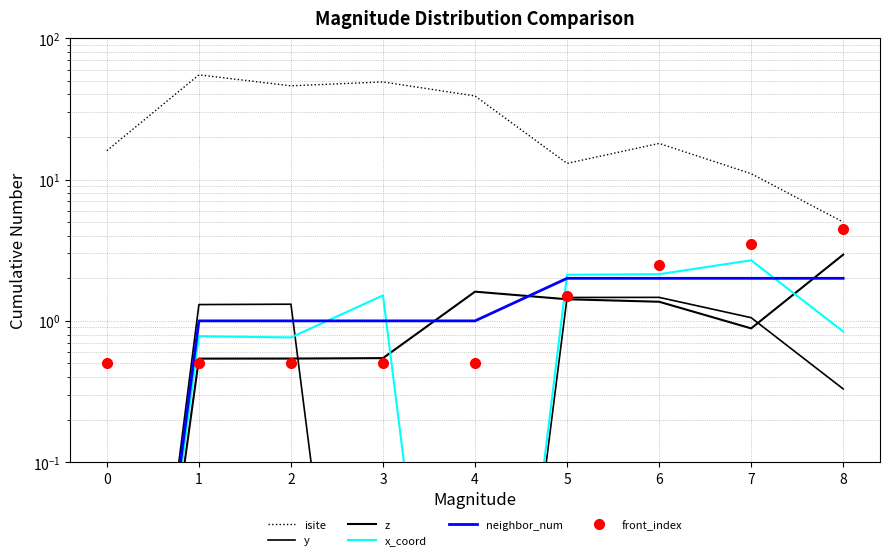

The value of isite at 6 is 18.0. True or false?

True